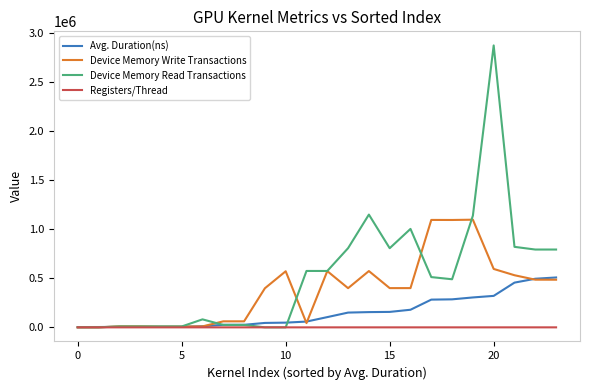

Which series has the largest total across all categories?

Device Memory Read Transactions